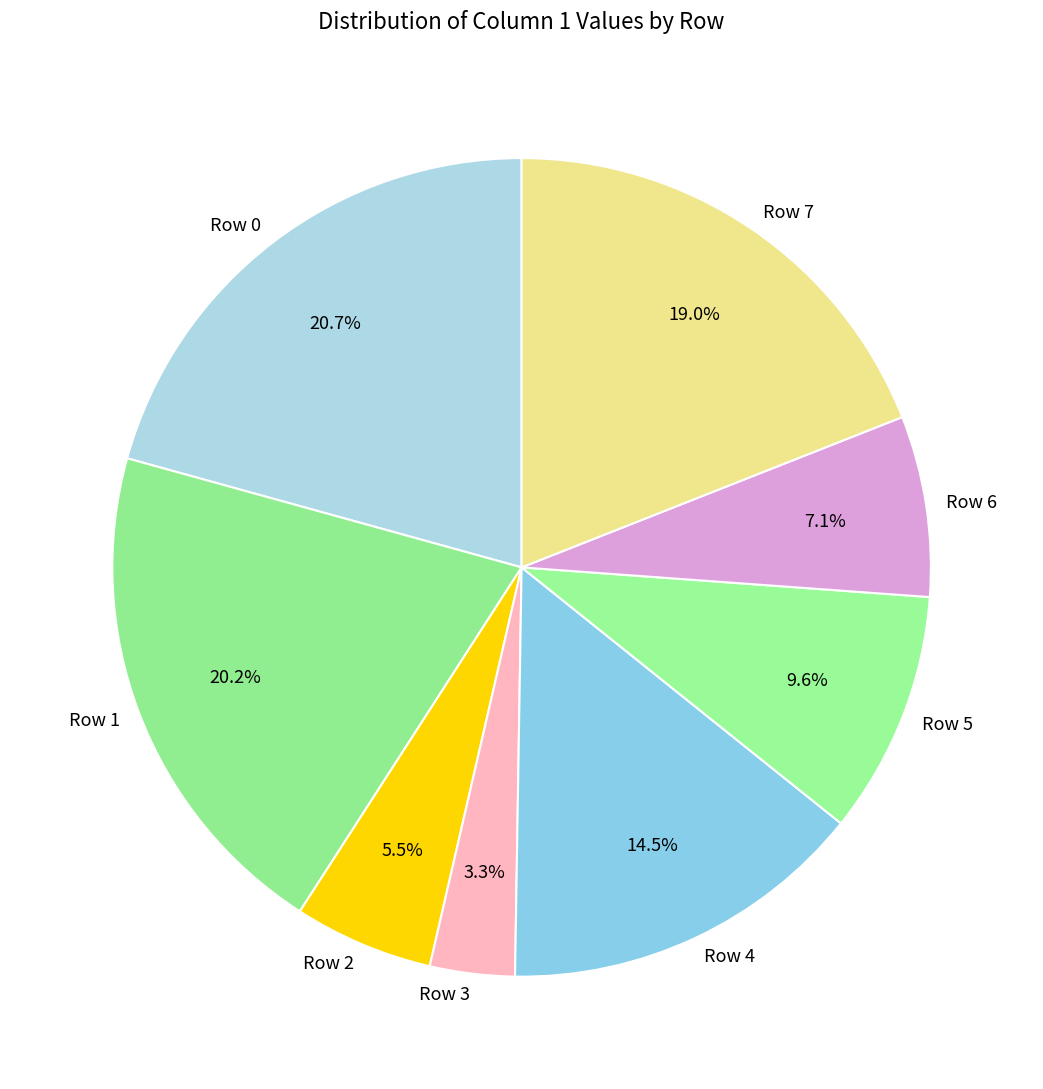

Does Row 2 represent more than half of the total?

No